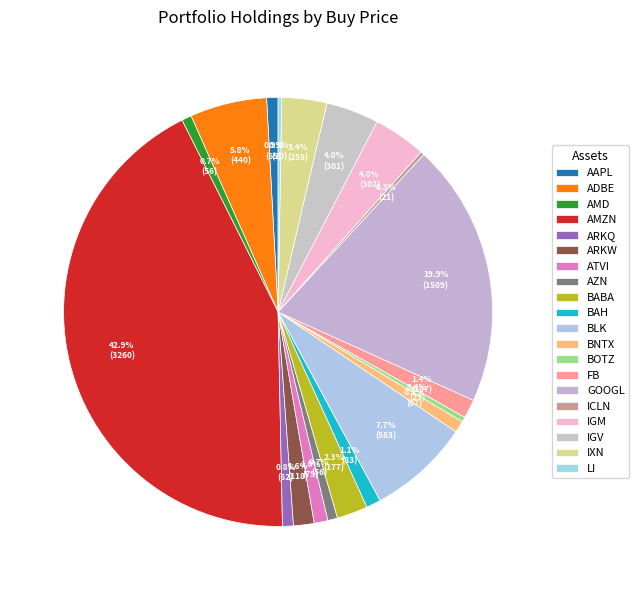

What percentage is the IXN slice, to the nearest percent?

3%